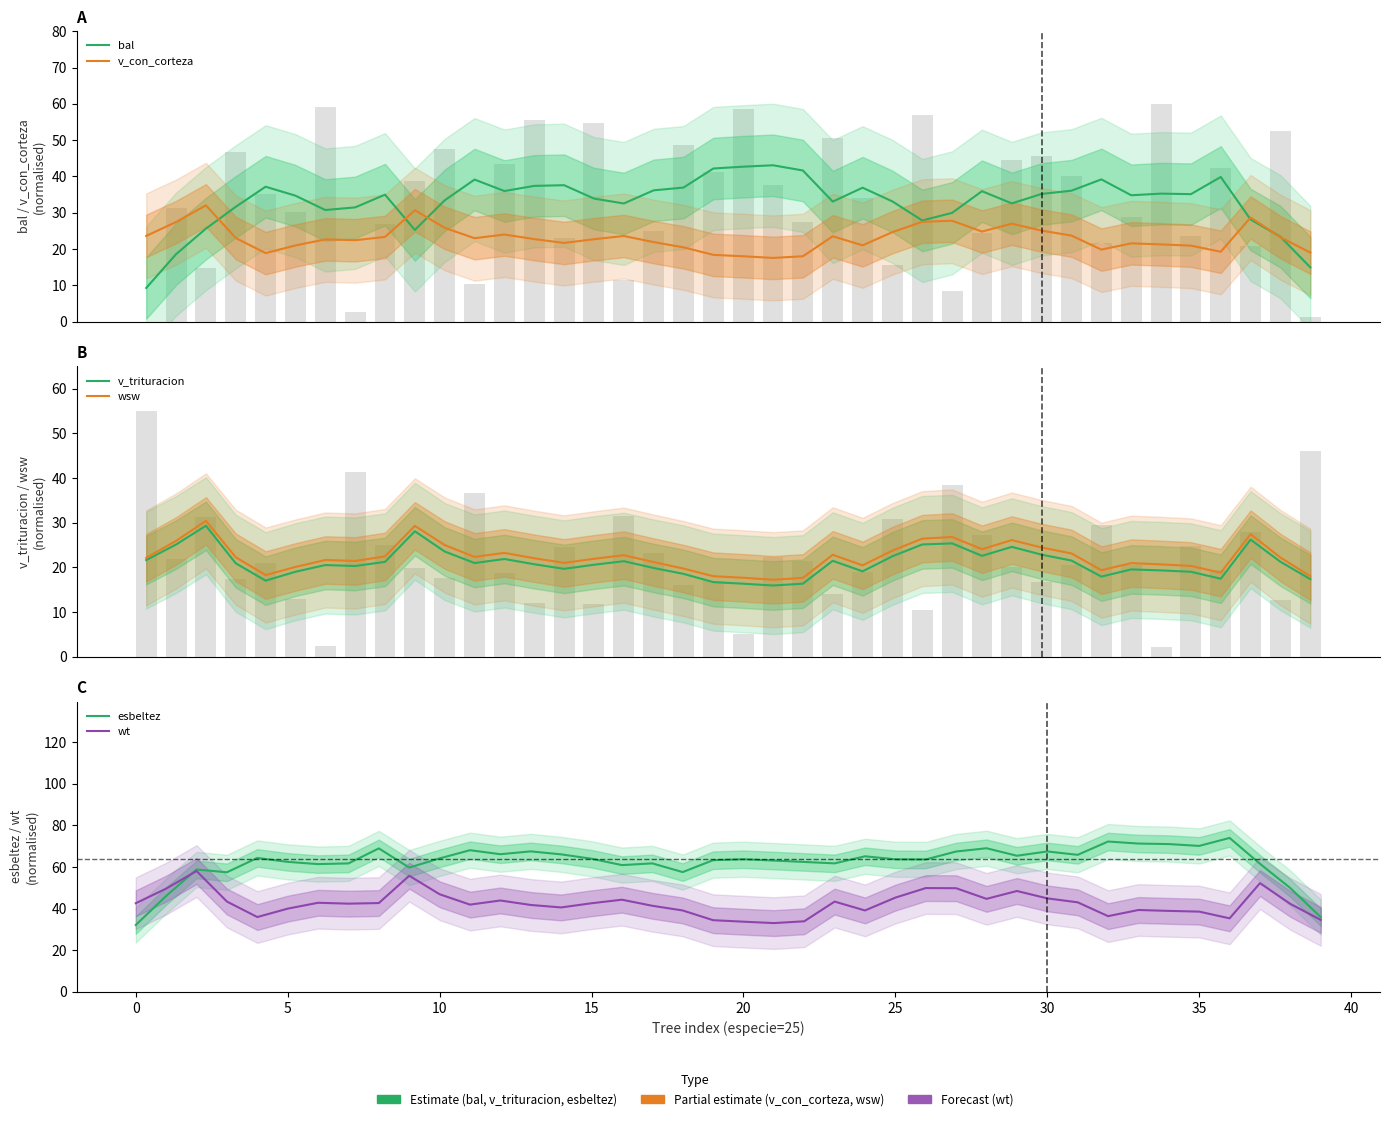

Which series has the largest total across all categories?

esbeltez